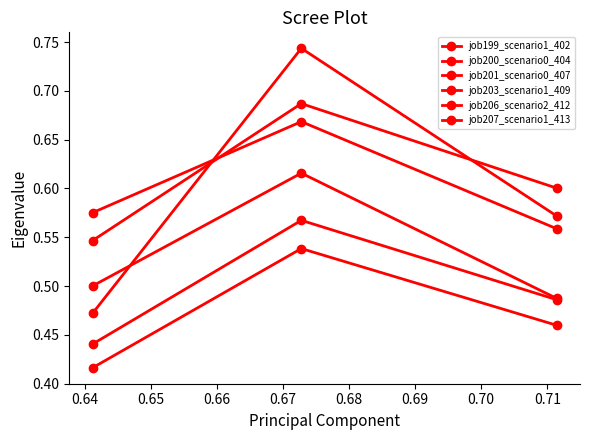

What is the difference between the maximum and minimum values in the job206_scenario2_412 series?

0.3